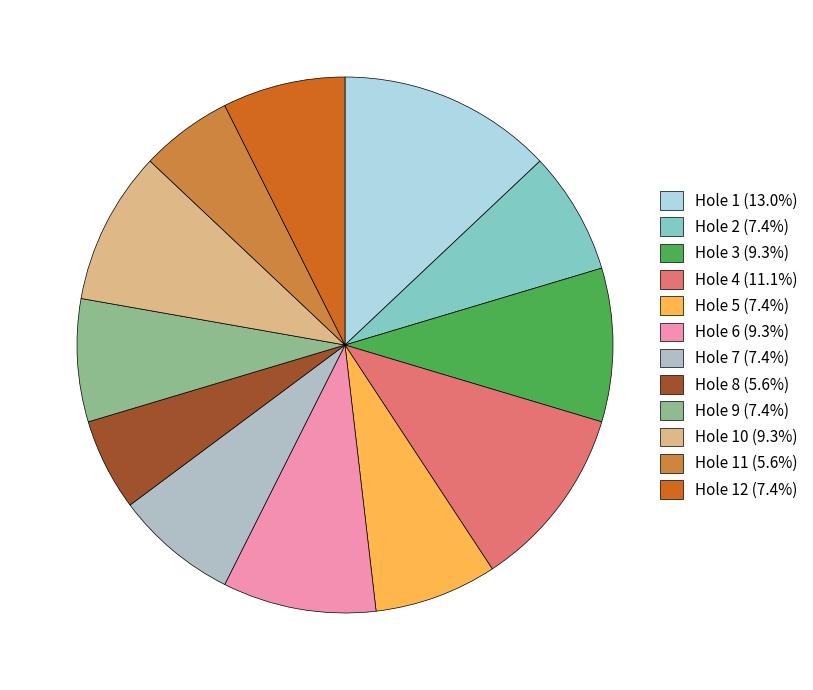

Is Hole 7 (7.4%) the majority of the pie?

No